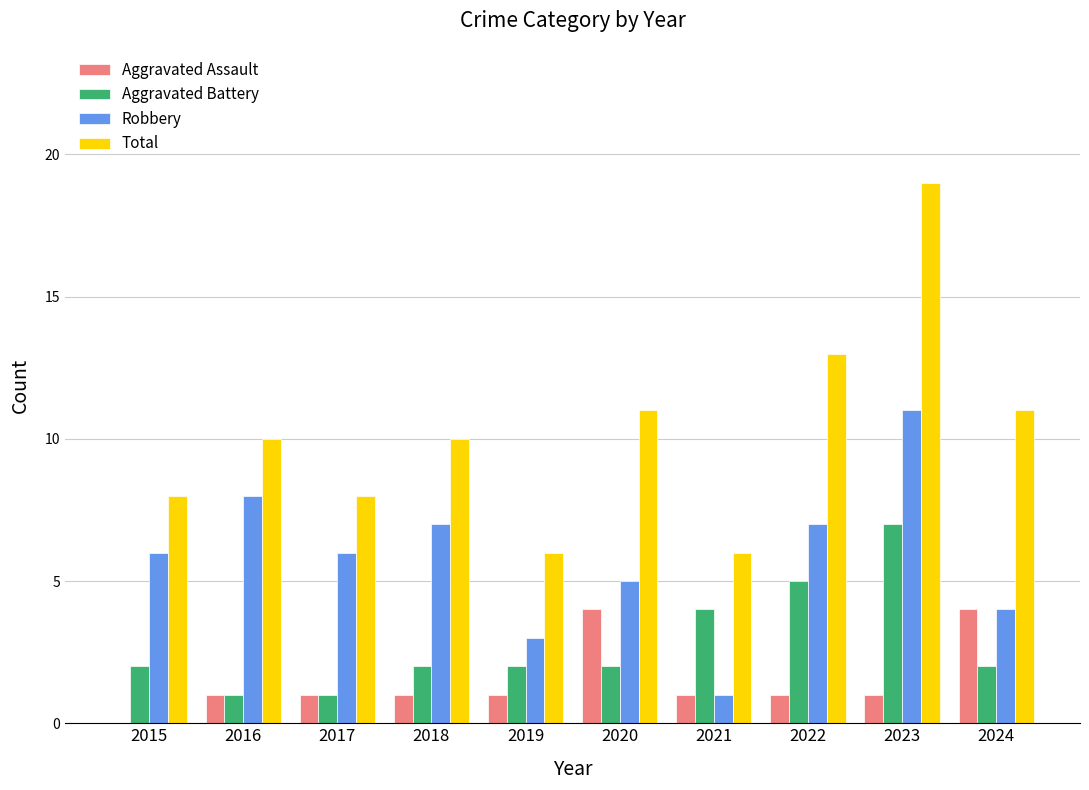

What is the maximum value for Aggravated Assault?

4